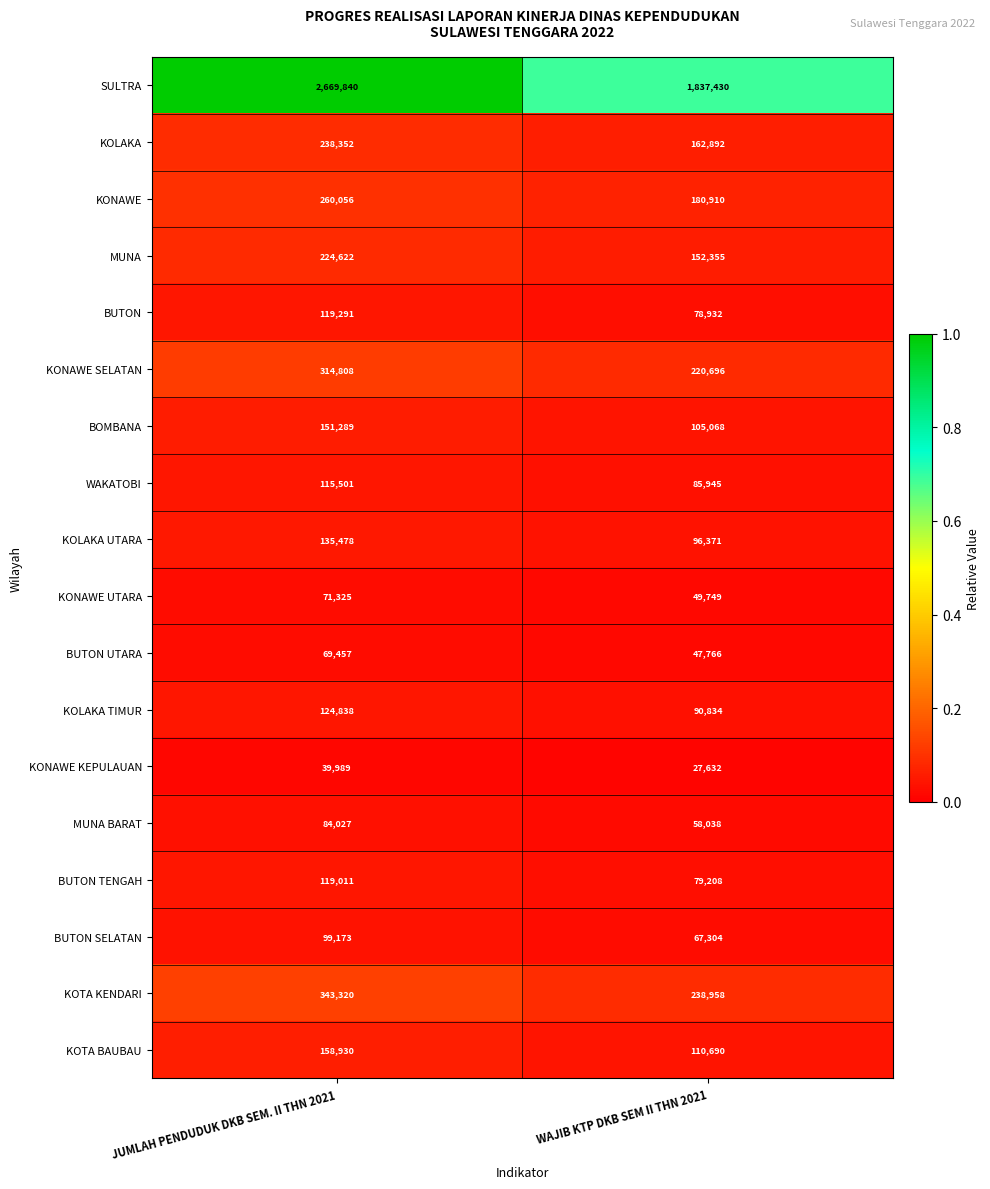

Where is MUNA BARAT nearest to the value 71032?

WAJIB KTP DKB SEM II THN 2021